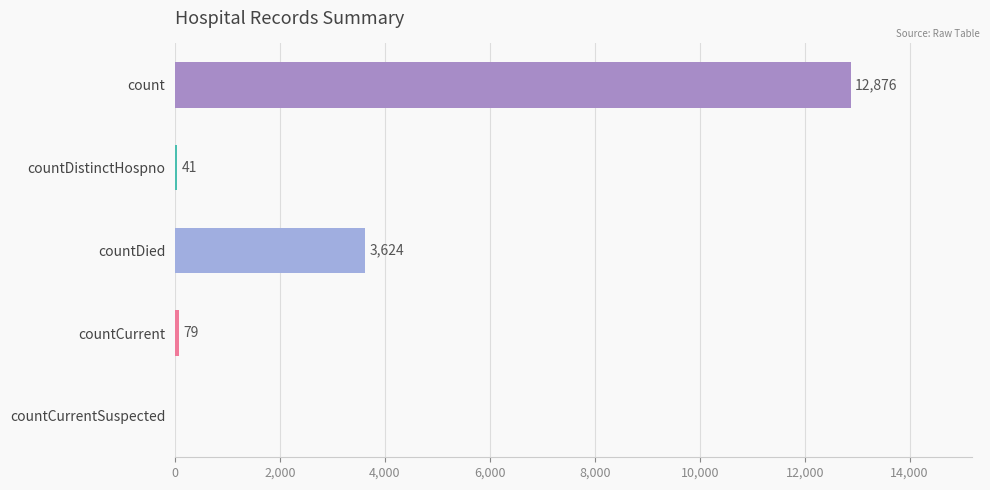

What is the maximum value shown in the chart?

12876